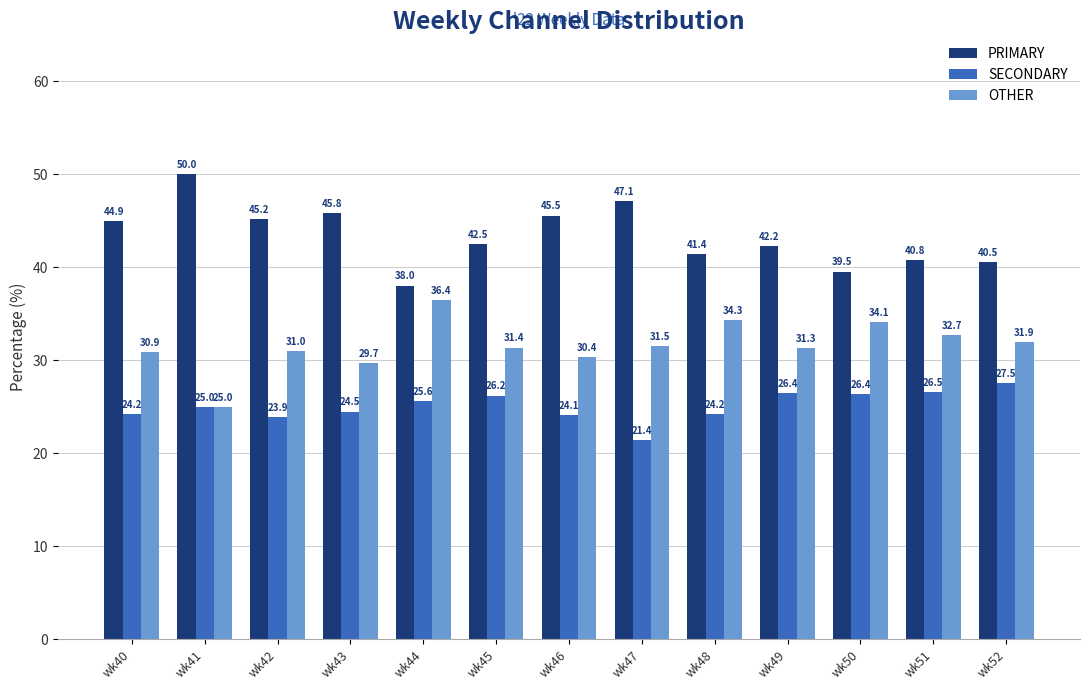

What is the value of the OTHER bar at the 4th from the left?

29.7